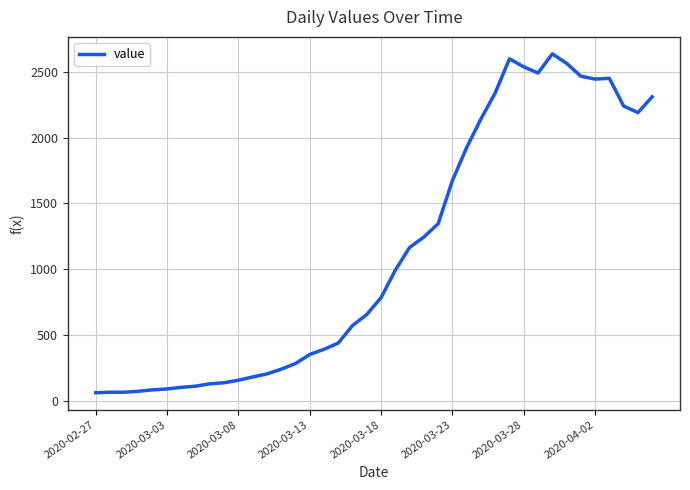

What is the difference between the maximum and minimum values?

2577